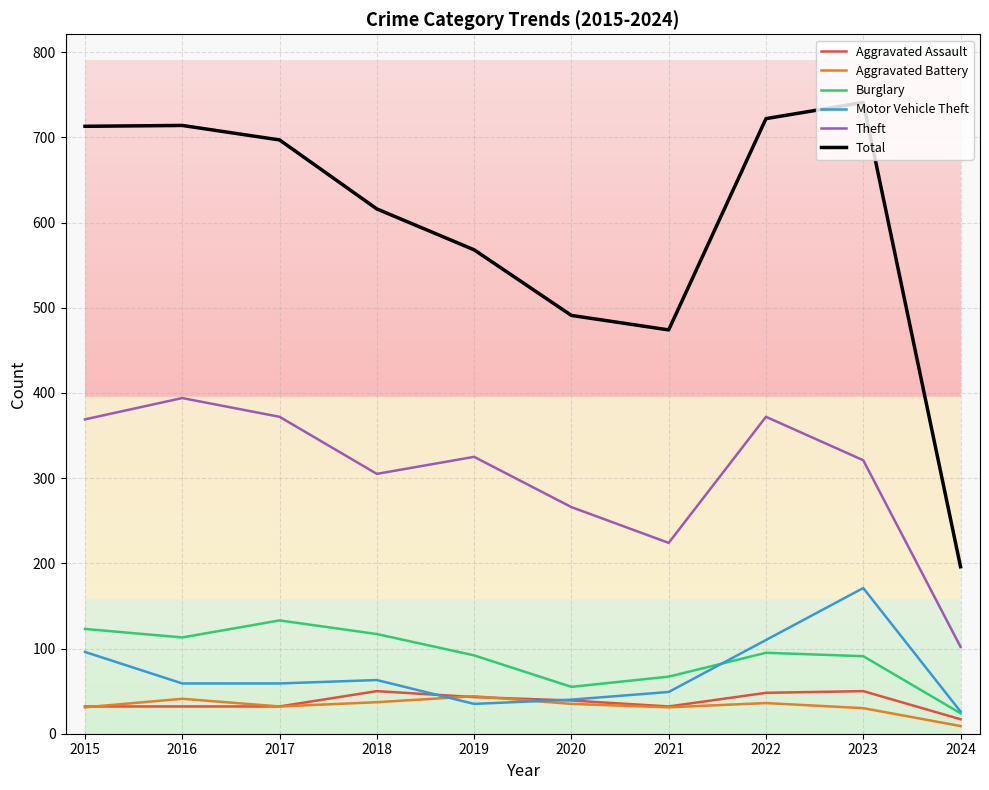

The Burglary series shows 187 at 2016. True or false?

False